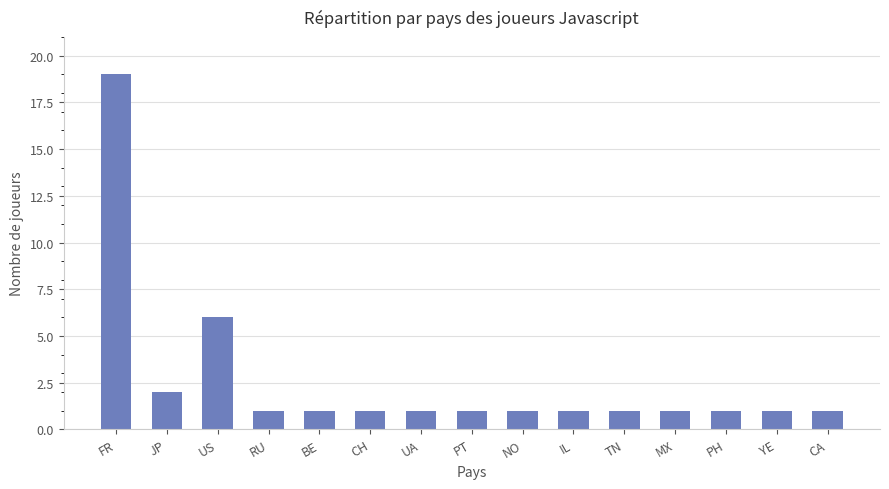

What is the label of the 9th bar from the right?

UA